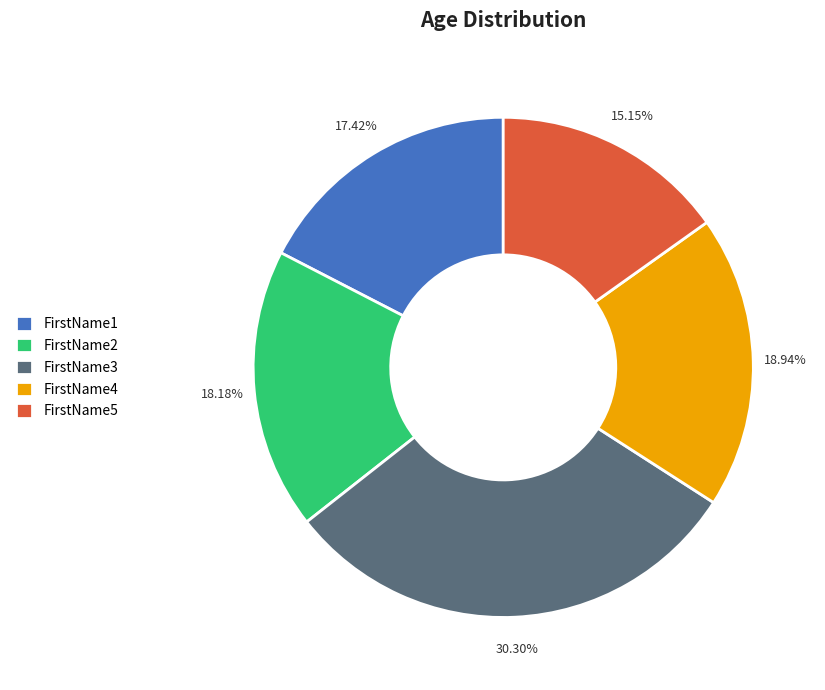

Which has a higher value, FirstName4 or FirstName2?

FirstName4